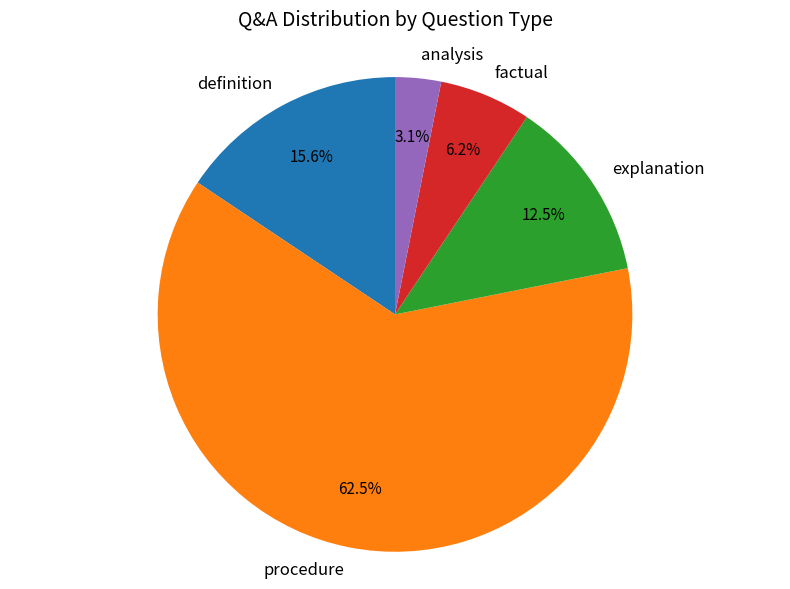

Which slice is the largest?

procedure